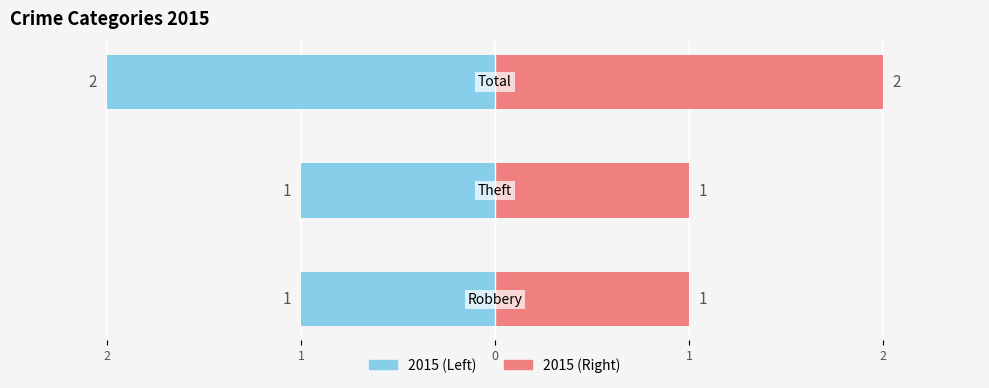

At which category does the chart reach its peak across all series?

Total